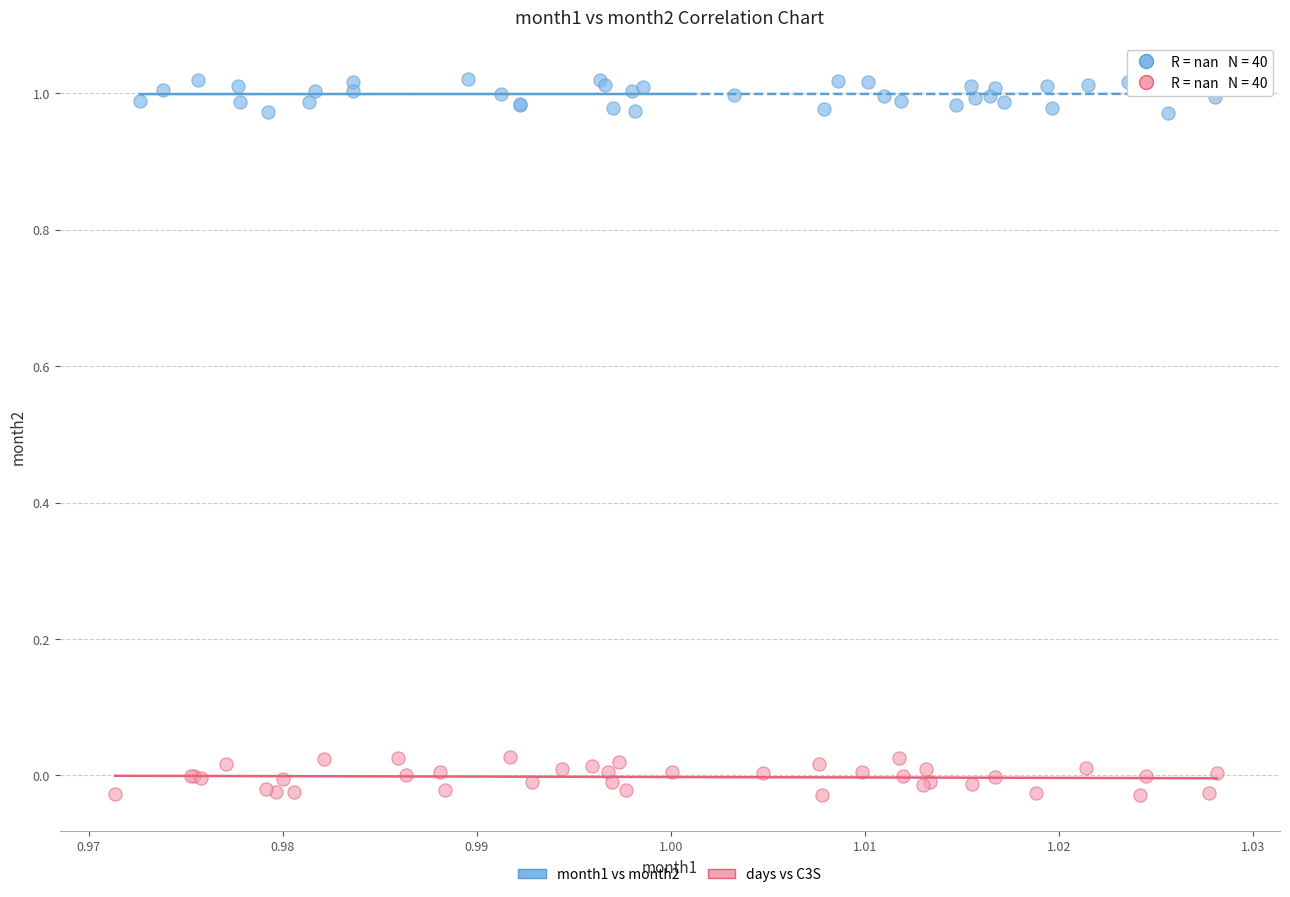

Which series reaches the maximum Y coordinate?

month1 vs month2